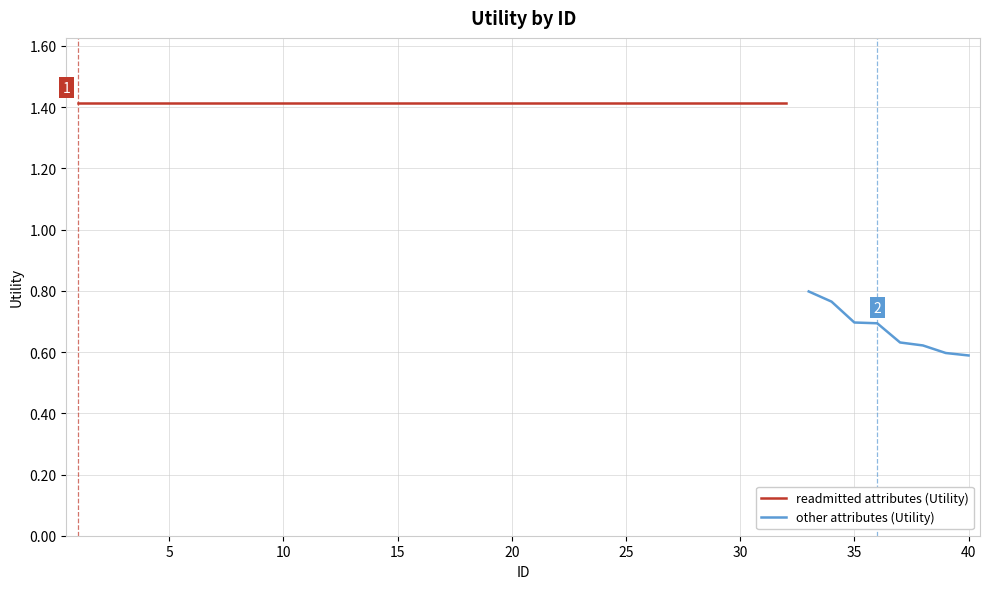

Rank the categories by value from lowest to highest.

40, 39, 38, 37, 36, 35, 34, 33, 1, 2, 3, 4, 5, 6, 7, 8, 9, 10, 11, 12, 13, 14, 15, 16, 17, 18, 19, 20, 21, 22, 23, 24, 25, 26, 27, 28, 29, 30, 31, 32